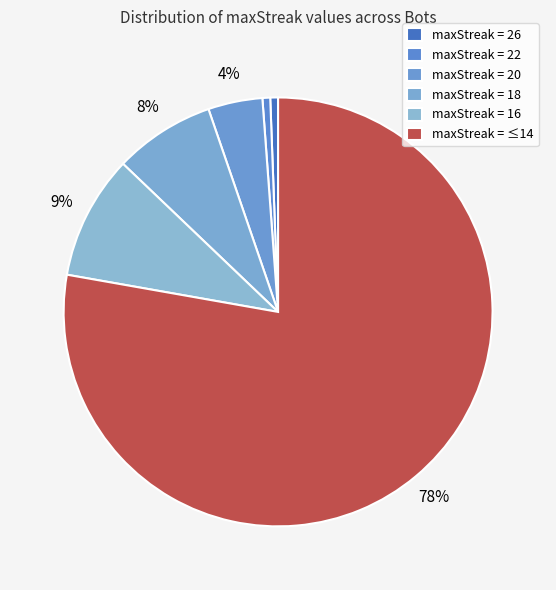

Count the number of slices in the pie.

6